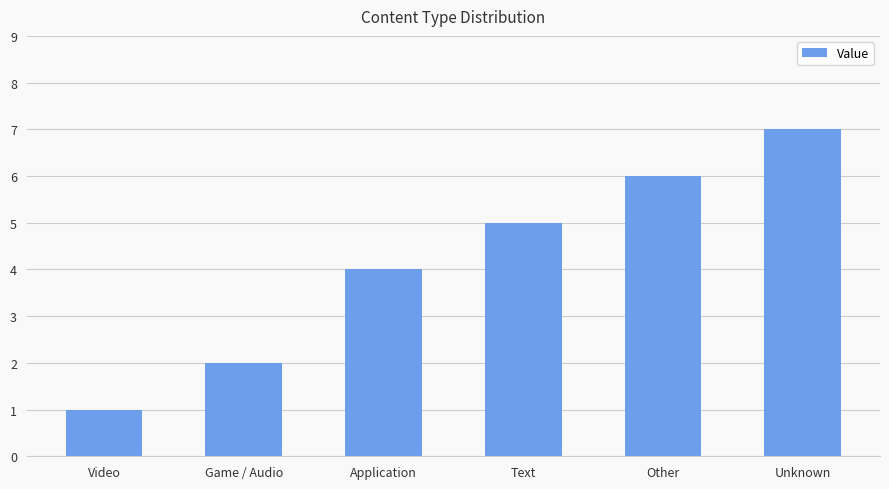

Rank the categories by value from lowest to highest.

Video, Game / Audio, Application, Text, Other, Unknown